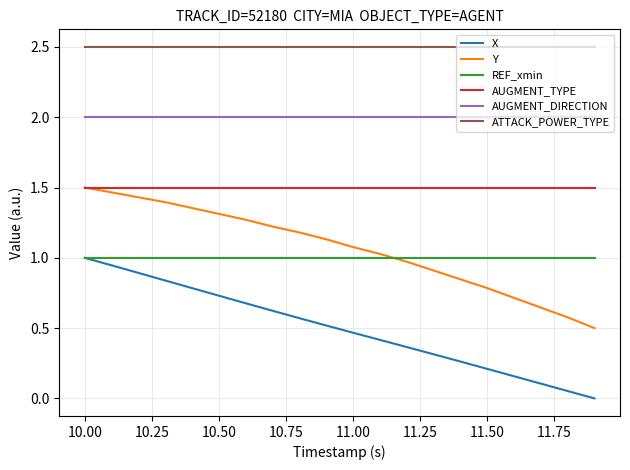

What is the maximum value shown in the chart?

2.5